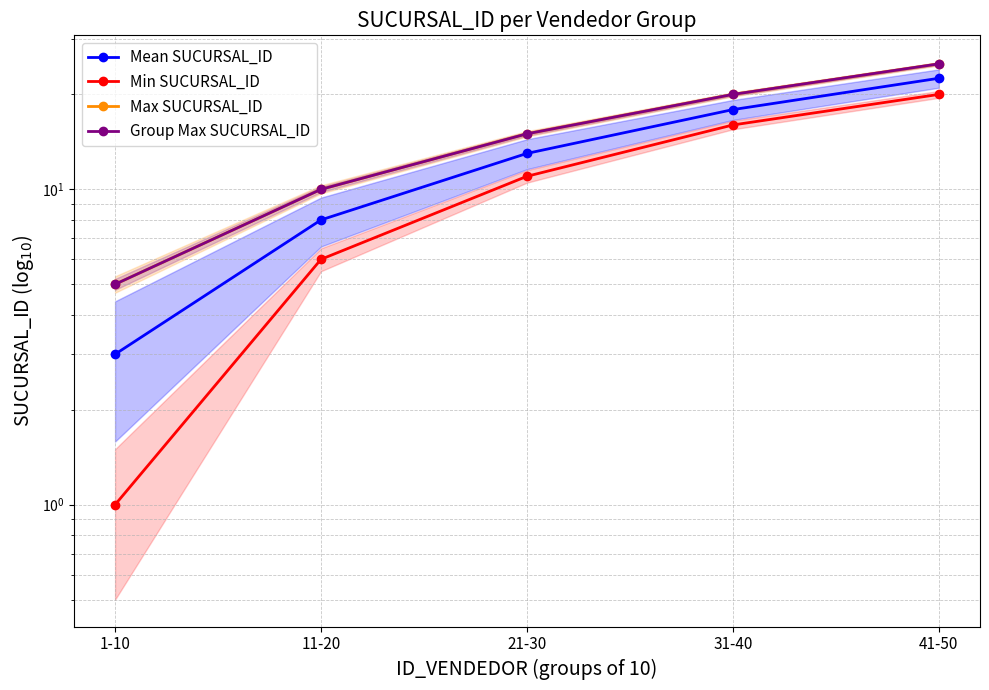

True or false: Mean SUCURSAL_ID and Min SUCURSAL_ID intersect in this chart.

False